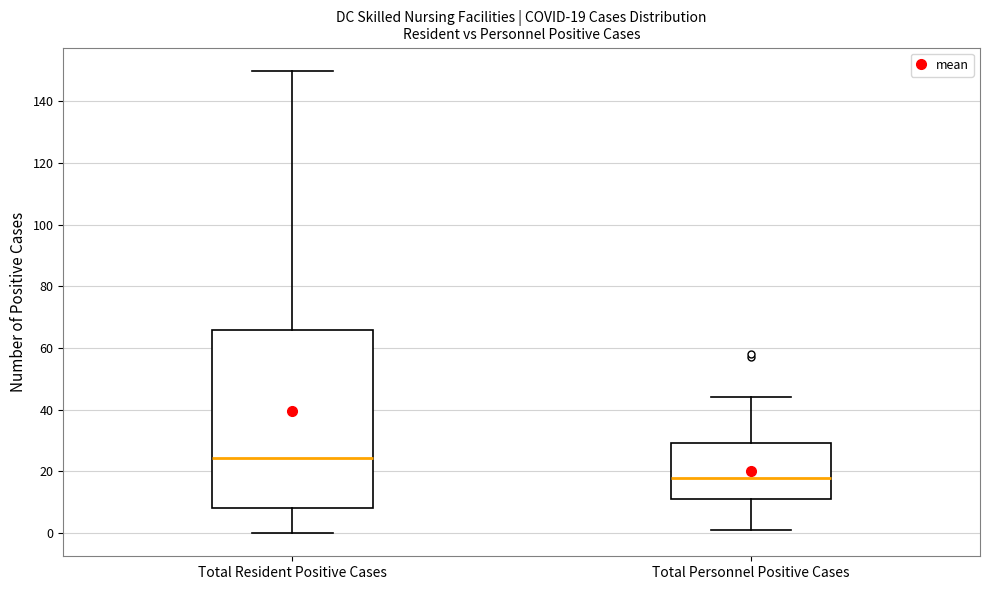

Comparing the boxes themselves (not the whiskers), which one is the tallest?

Total Resident Positive Cases